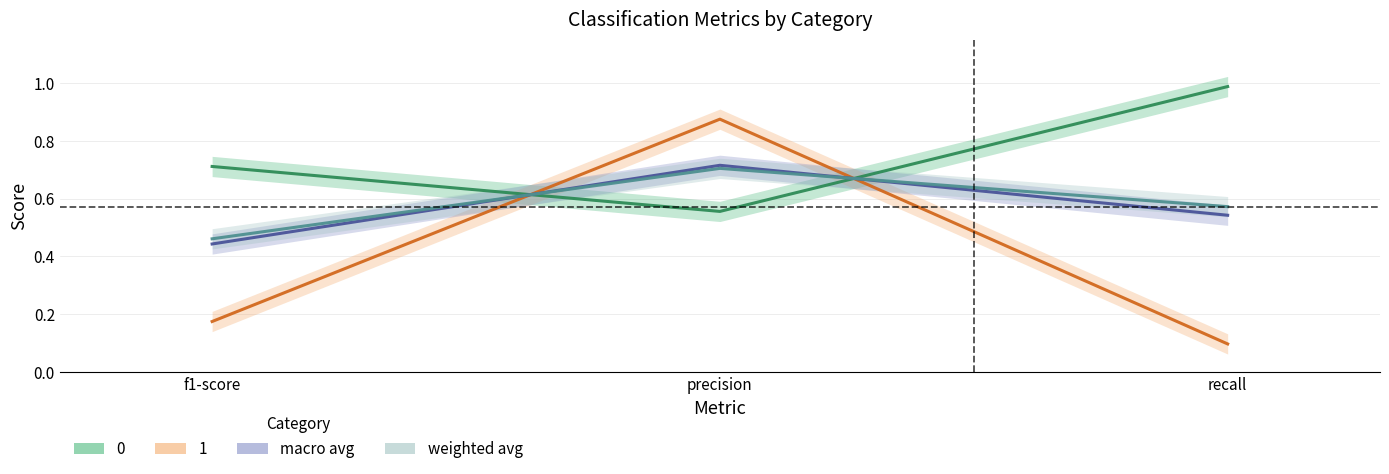

Rank the series by their maximum value, from highest to lowest.

0, 1, macro avg, weighted avg